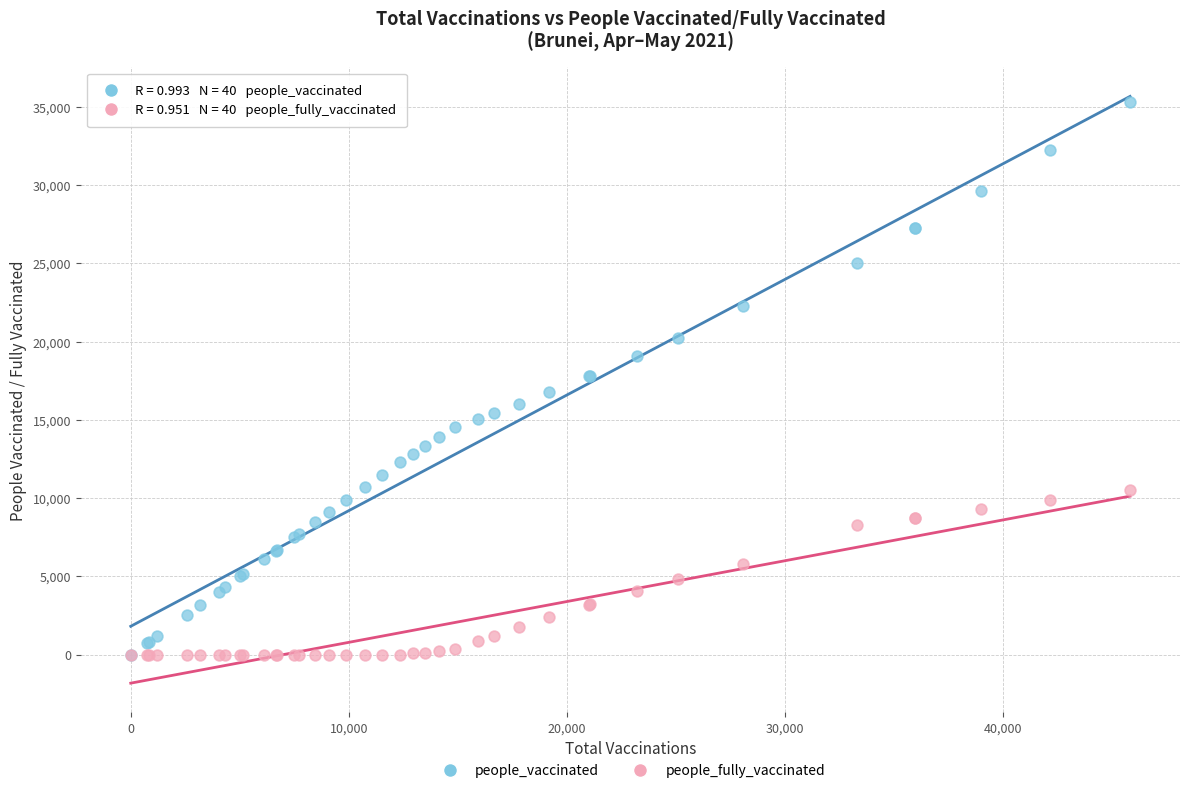

Which series has the largest Y range (max minus min)?

people_vaccinated